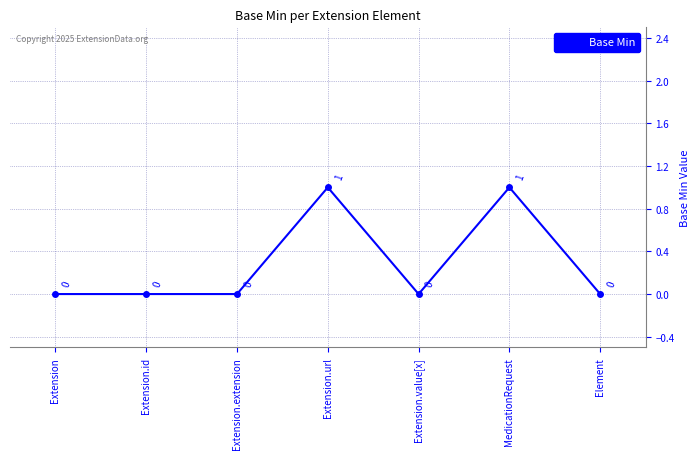

Reading left to right, what are all the values shown in this chart?

0	0	0	1	0	1	0